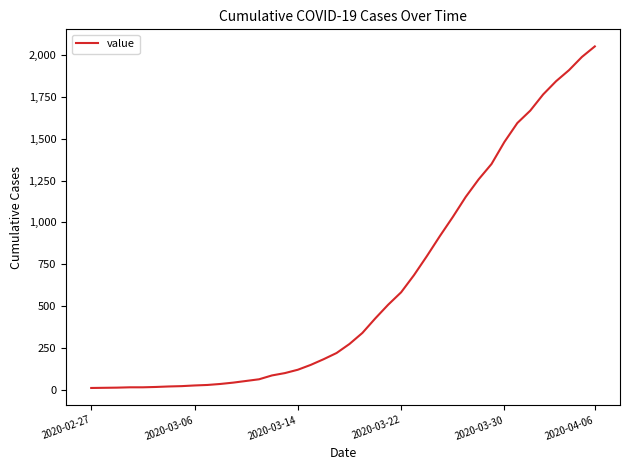

What is the difference between the maximum and minimum values?

2042